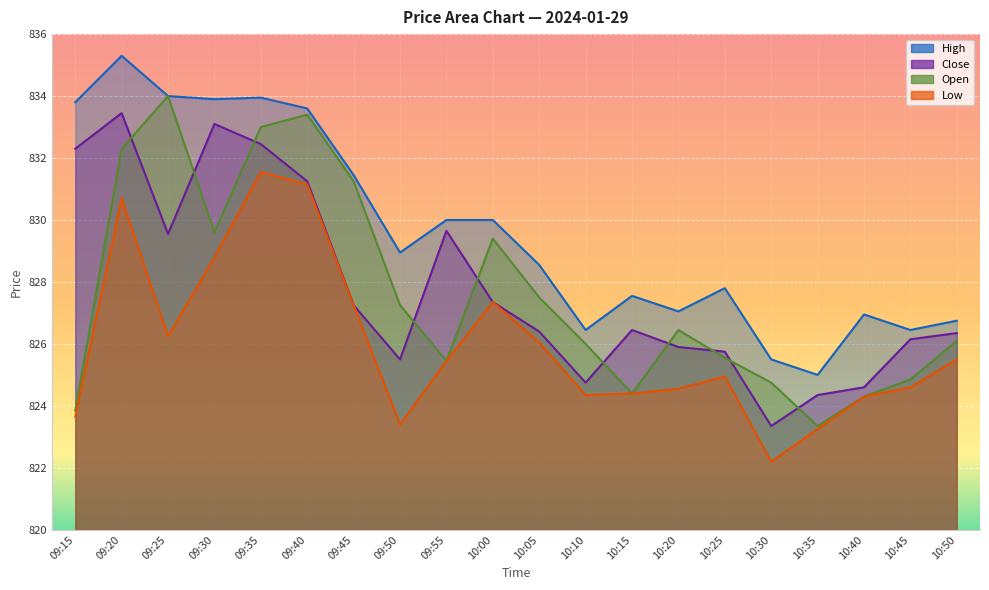

The Low series shows 824.4 at 10:10. True or false?

True